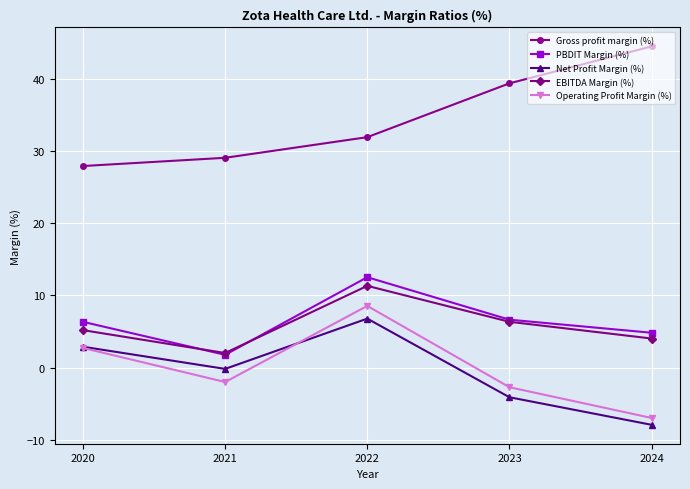

Which category has the lowest value across all series?

2024